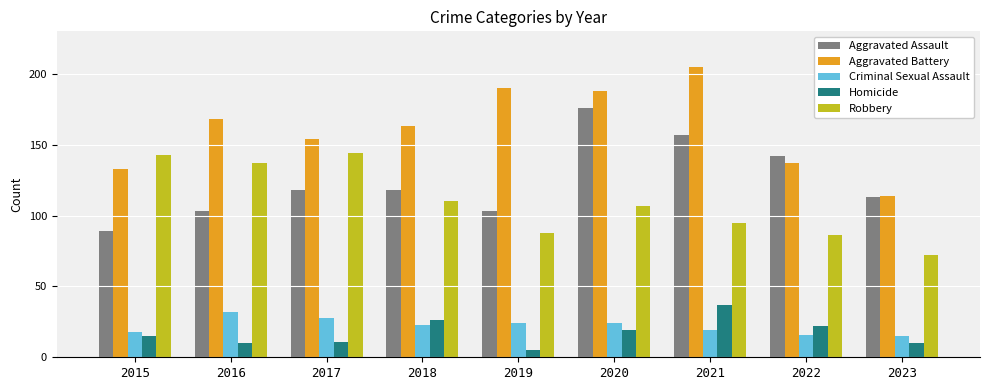

What is the value of the Criminal Sexual Assault bar at the 5th from the left?

24